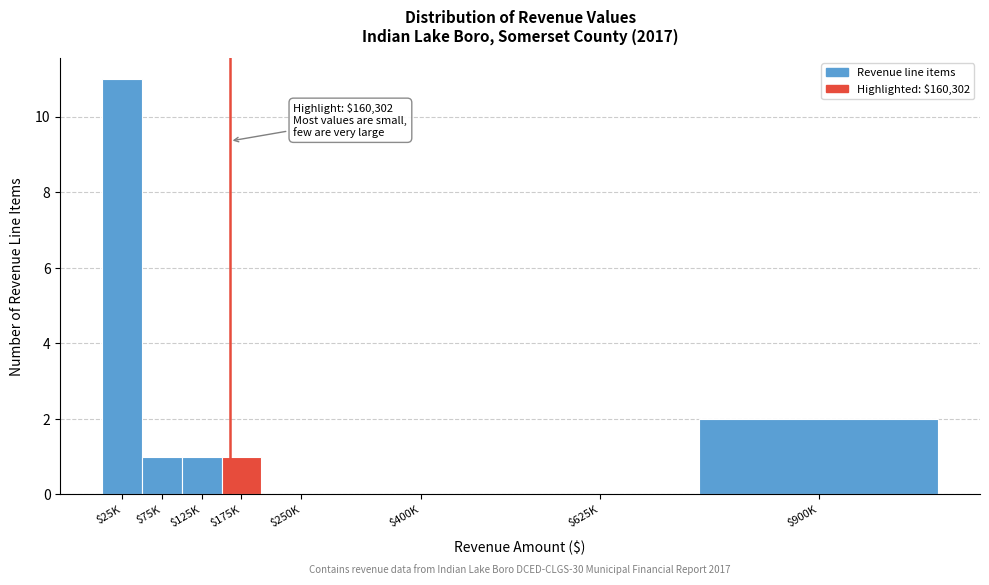

What is the maximum value shown in the chart?

11